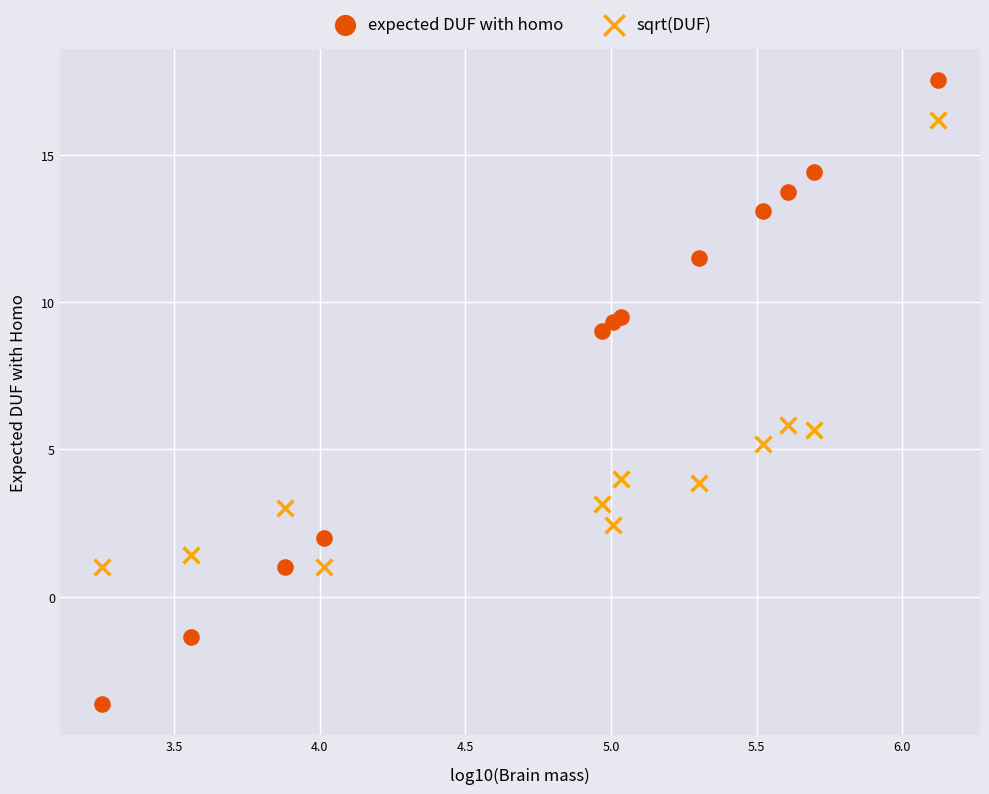

In the sqrt(DUF) series, what Y value is closest to 8?

5.8